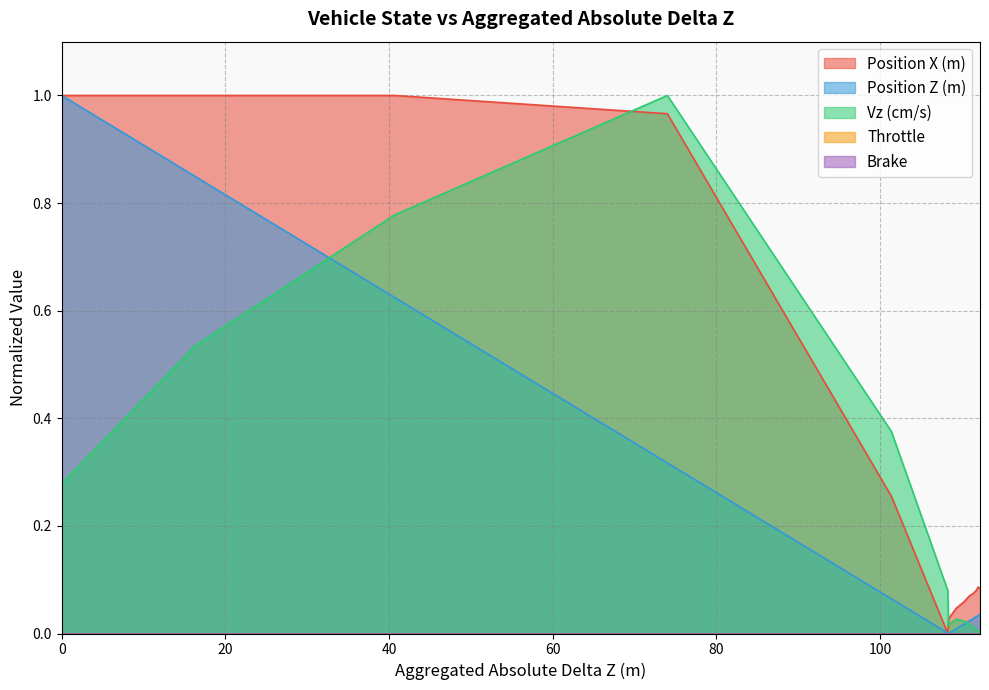

What is the difference between the second highest and minimum values in the Vz (cm/s) series?

0.8